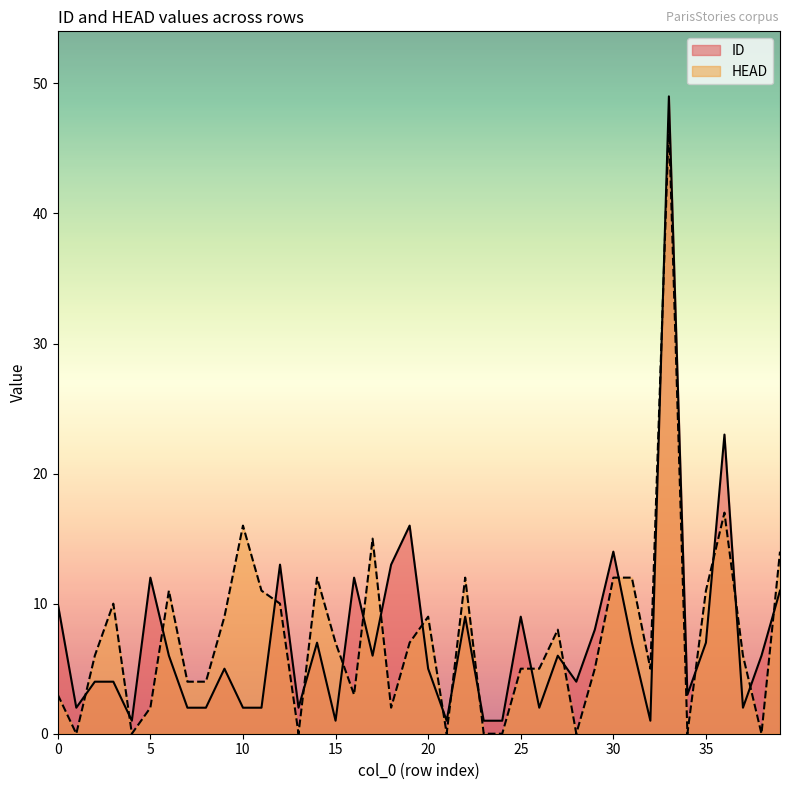

At which category does the chart reach its peak across all series?

33